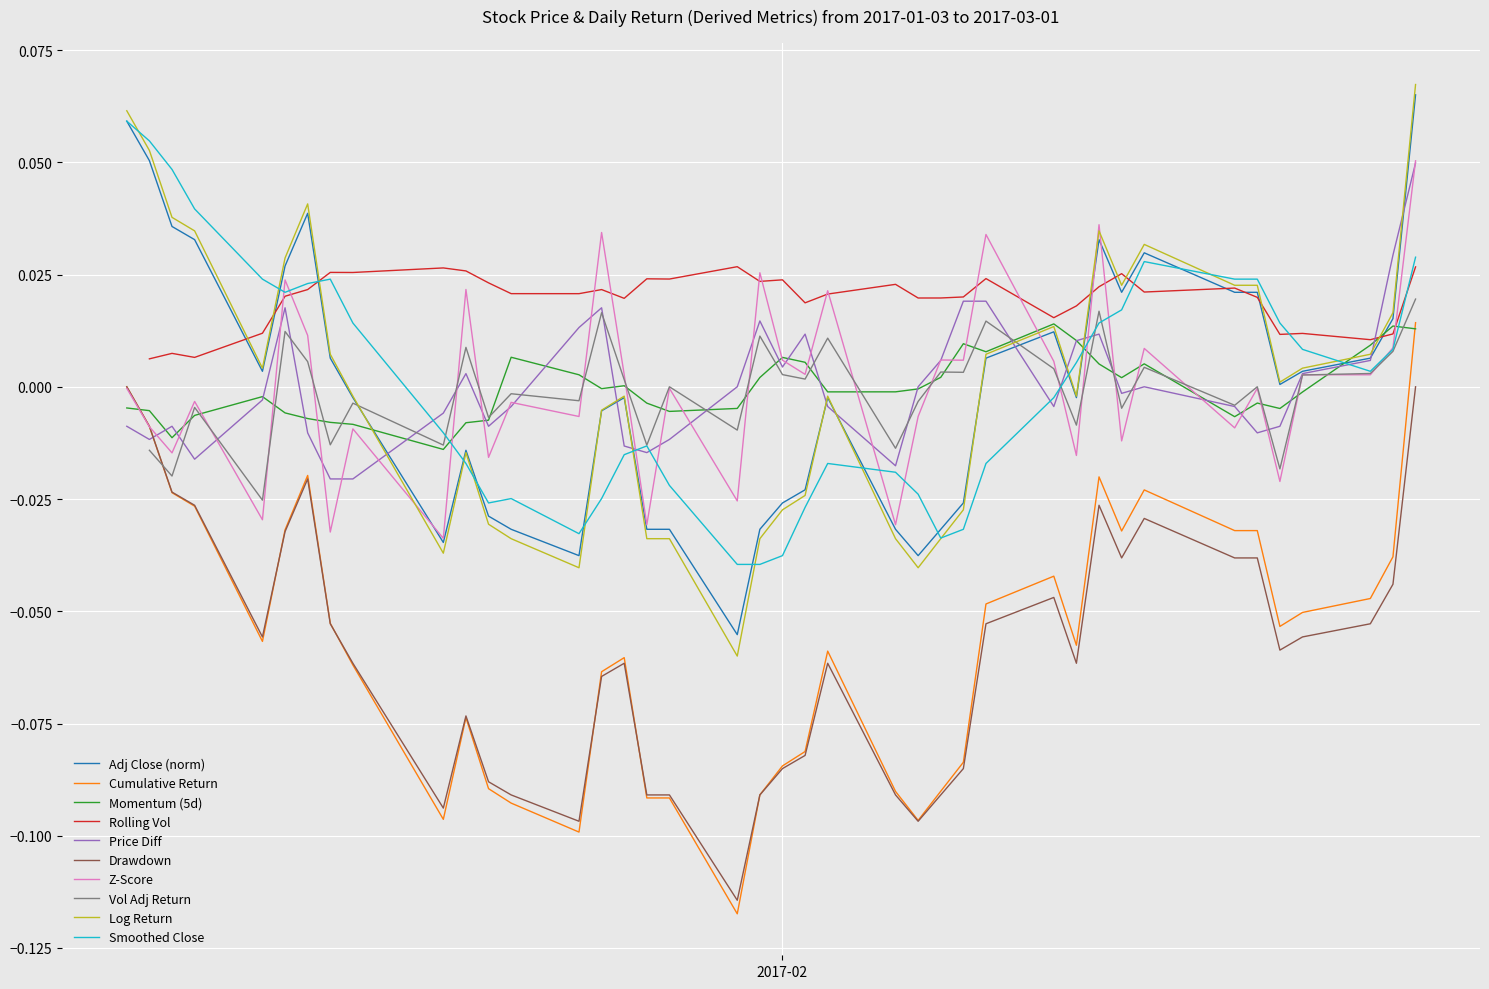

True or false: Log Return and Cumulative Return cross at least once.

False